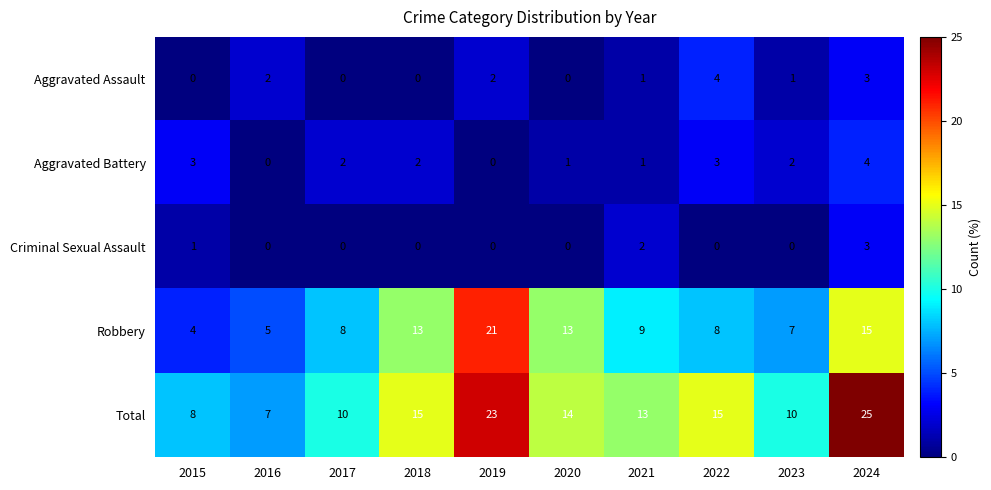

How many categories are shown in the chart?

10